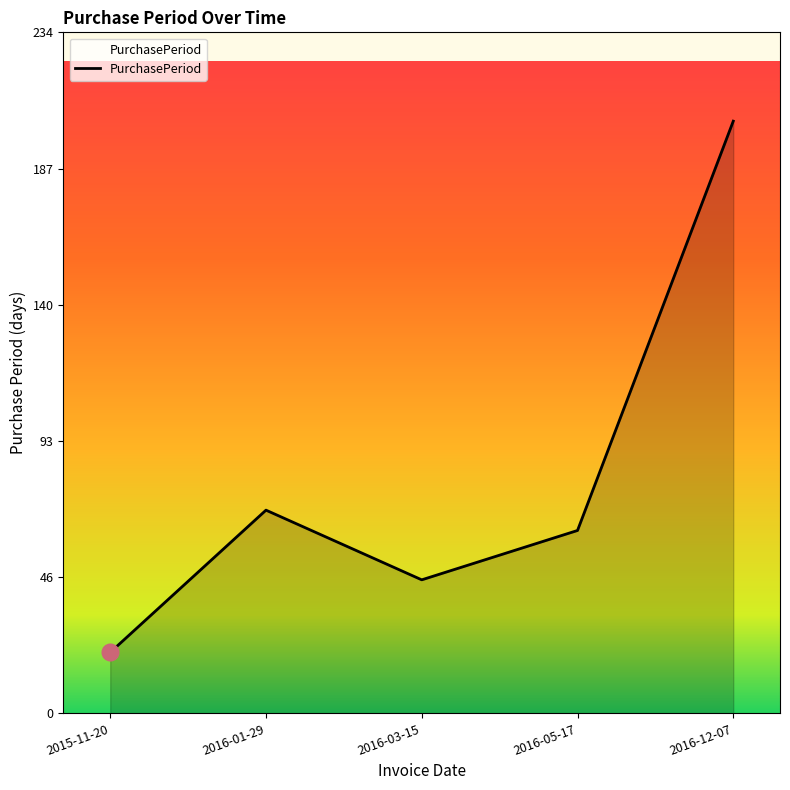

List the labels in order of value, largest first.

2016-12-07, 2016-01-29, 2016-05-17, 2016-03-15, 2015-11-20